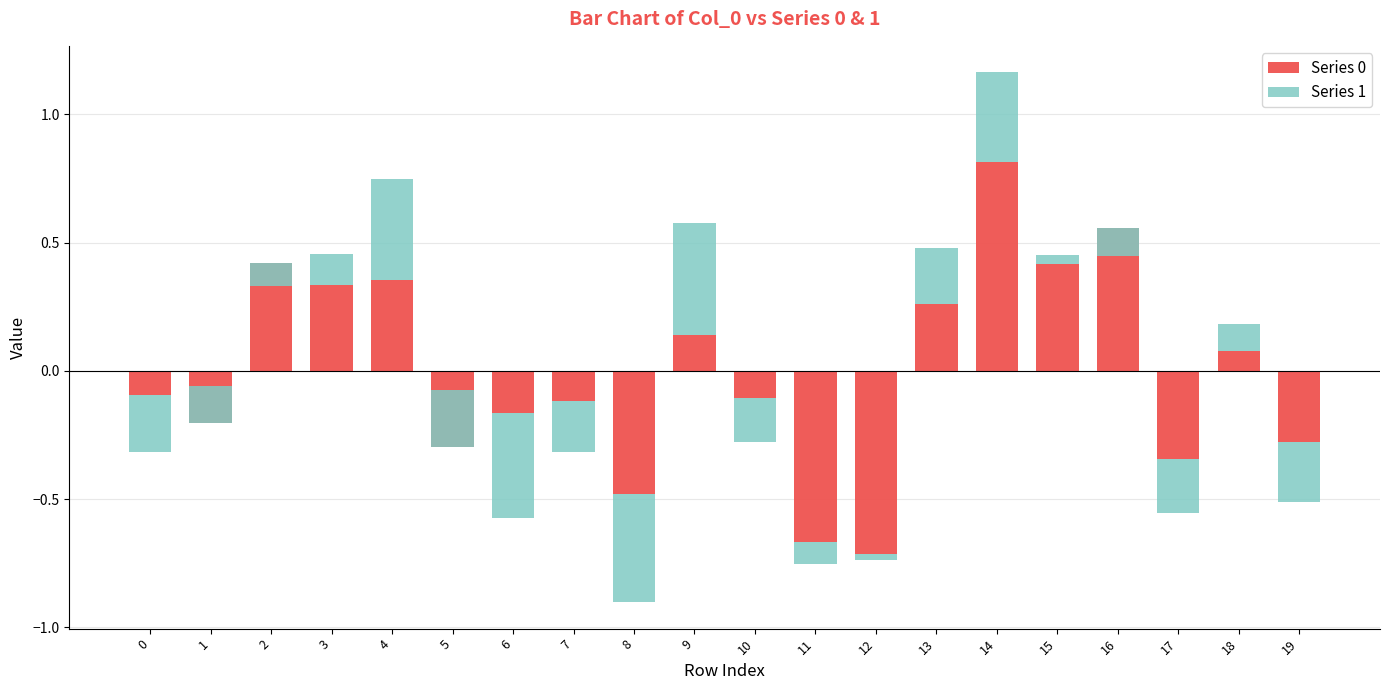

How many values in the Series 1 series exceed 0?

9